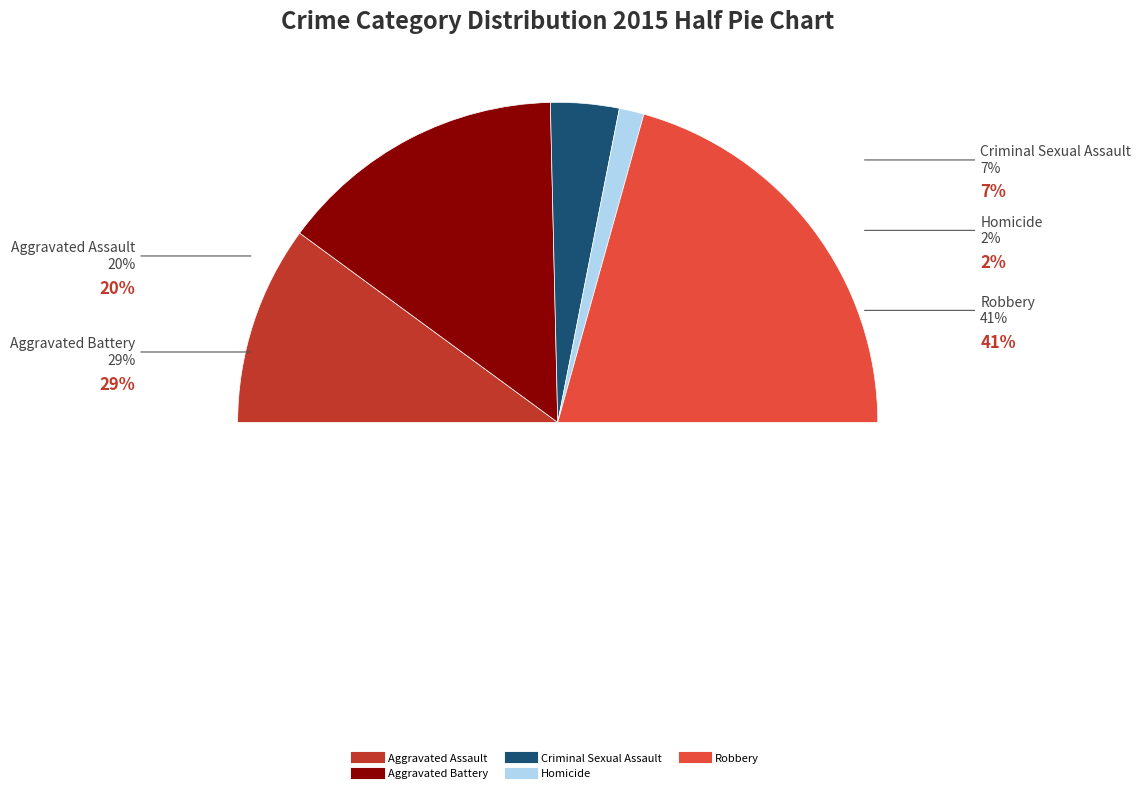

What is the ratio of the value at Aggravated Battery to the value at Aggravated Assault?

1.4